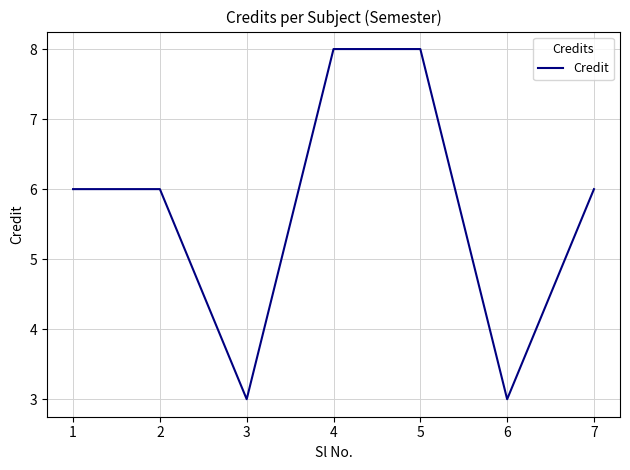

What is the minimum value shown in the chart?

3